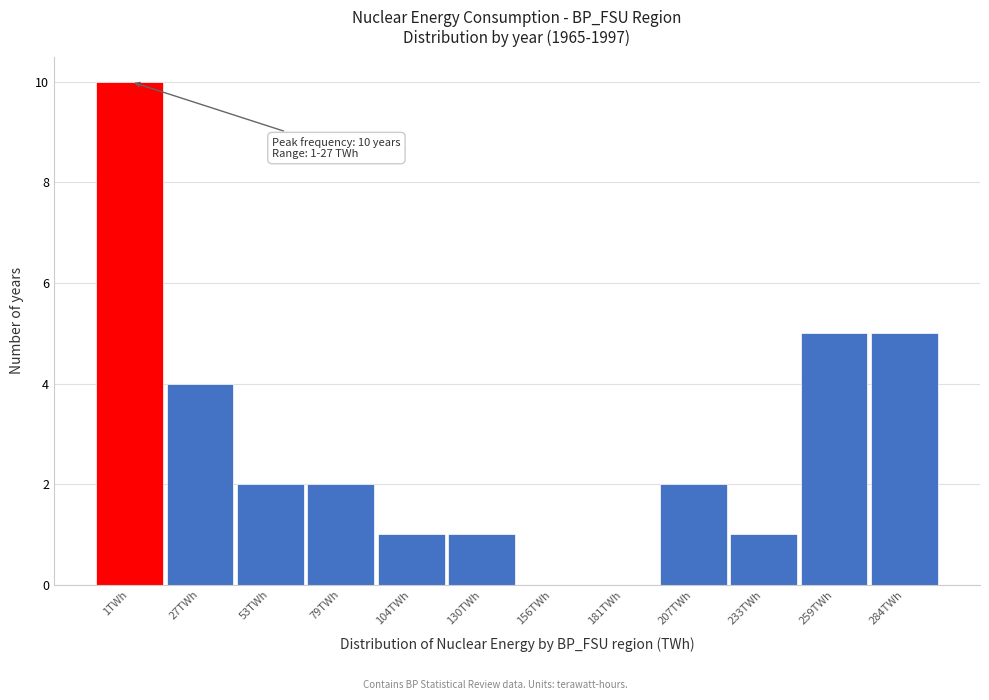

Reading left to right, what are all the values shown in this chart?

1TWh=10	27TWh=4	53TWh=2	79TWh=2	104TWh=1	130TWh=1	156TWh=0	181TWh=0	207TWh=2	233TWh=1	259TWh=5	284TWh=5